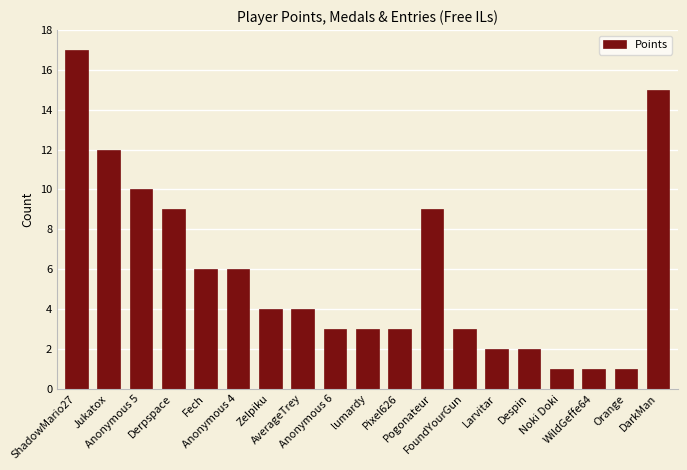

What is the average value?

6